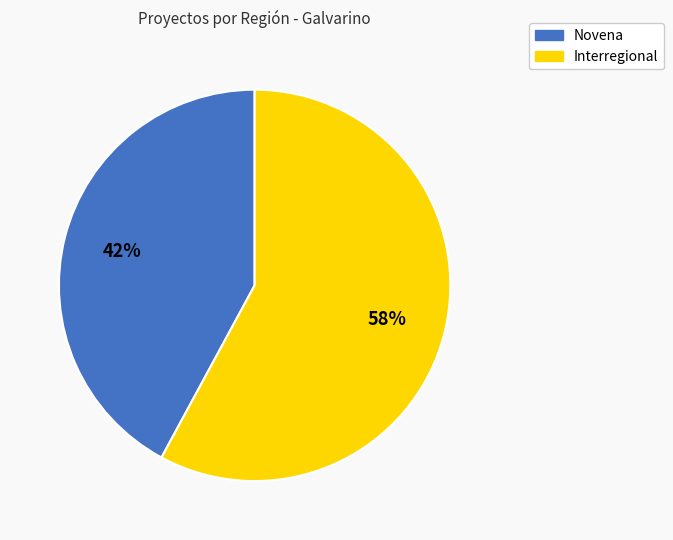

Is the sum of Novena and Interregional greater than half?

Yes